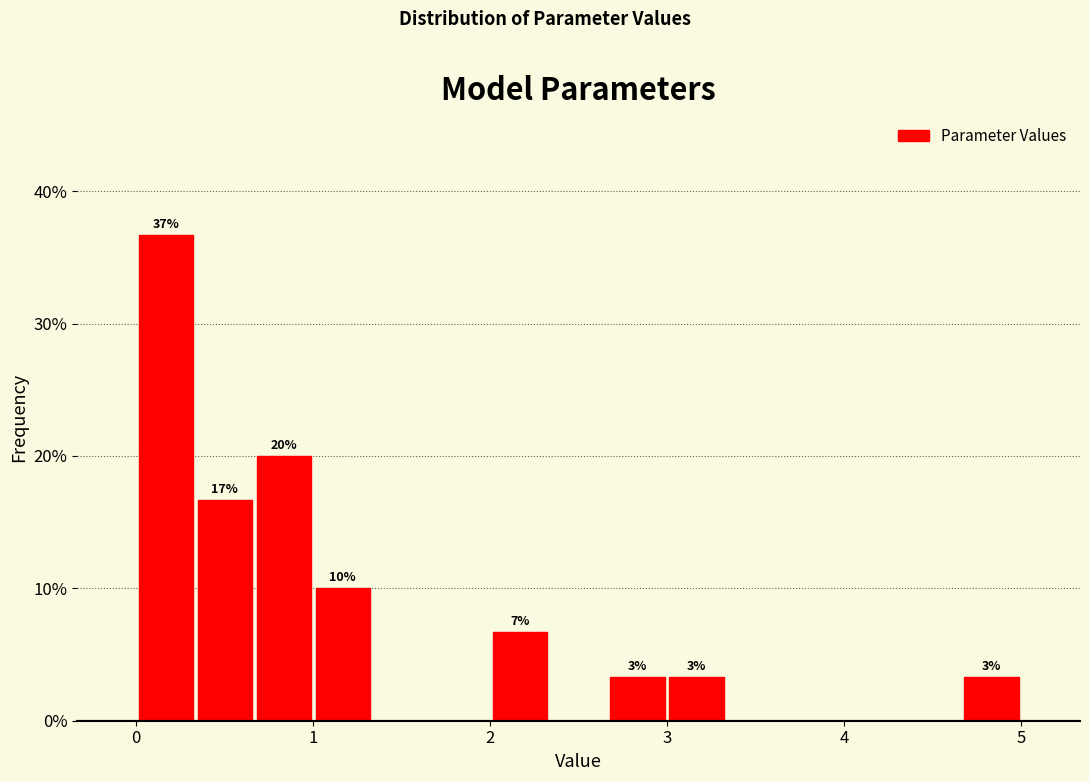

Read against the x-axis, roughly where is the centre of the tallest bar?

0.2